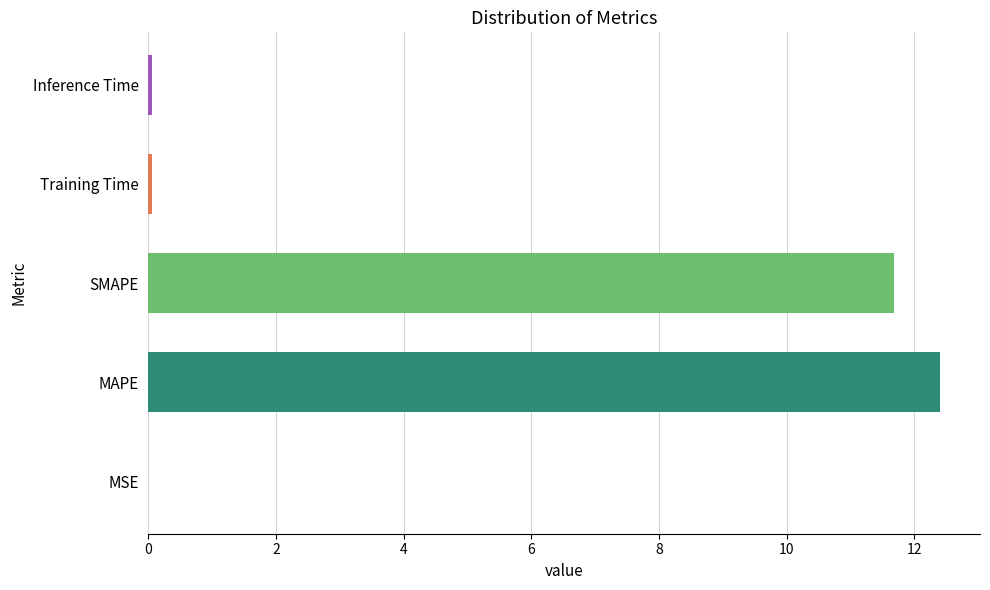

True or false: the data shows 21.3 at MAPE.

False